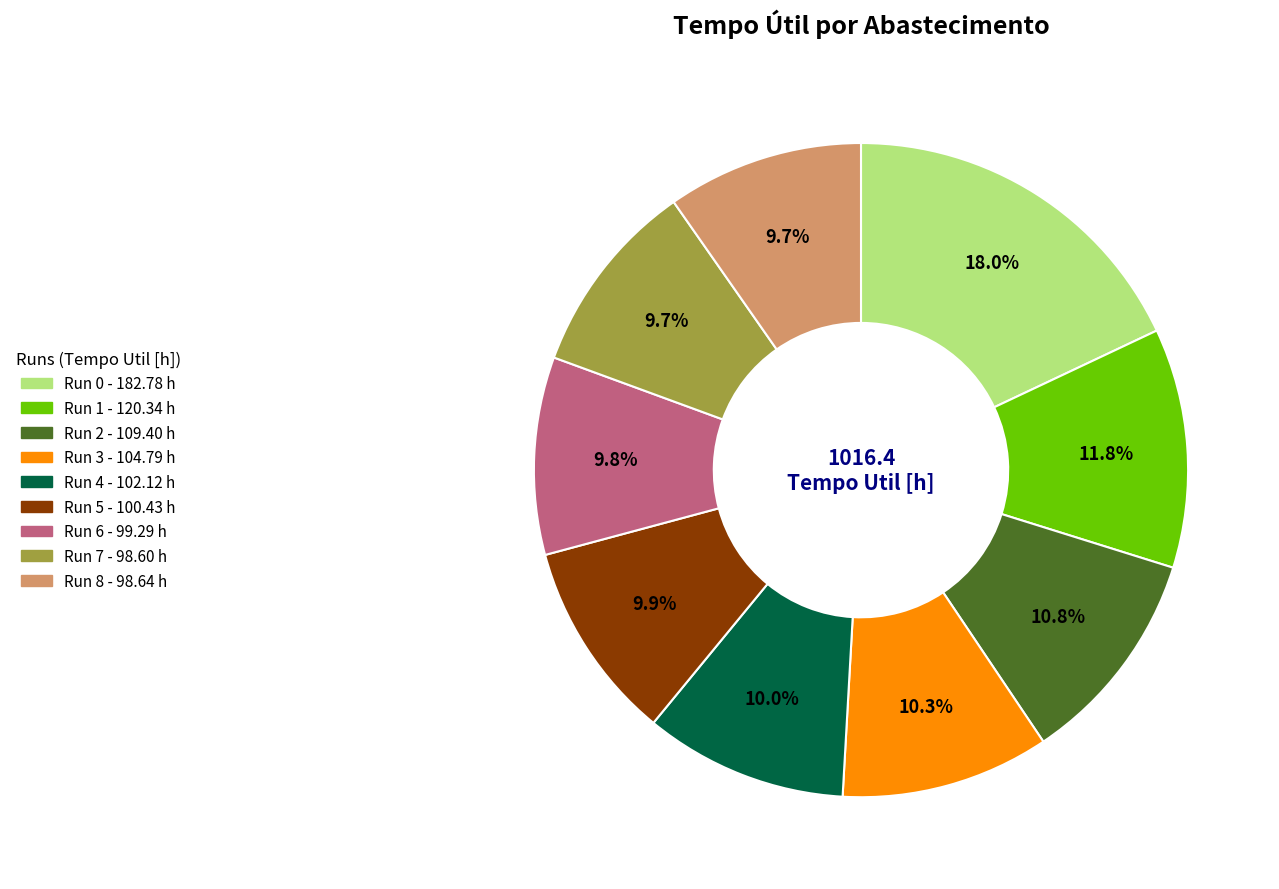

To the nearest percent, what is the average slice percentage?

11%